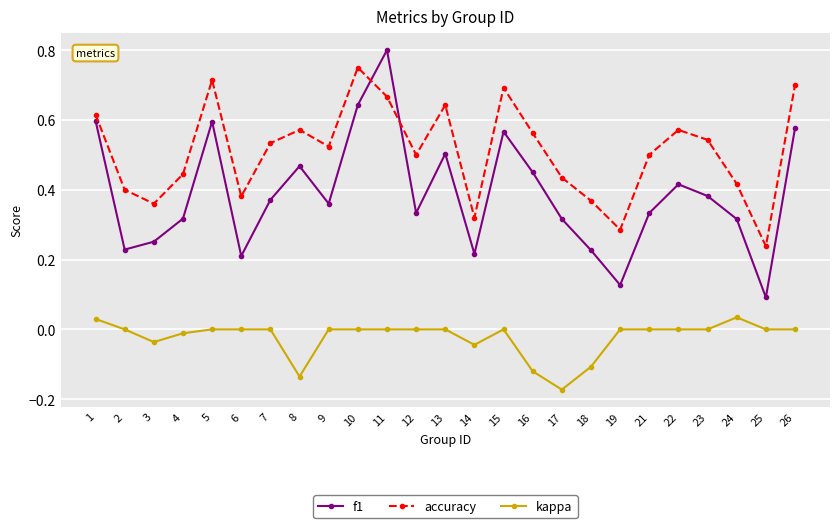

How many lines are shown in the chart?

3